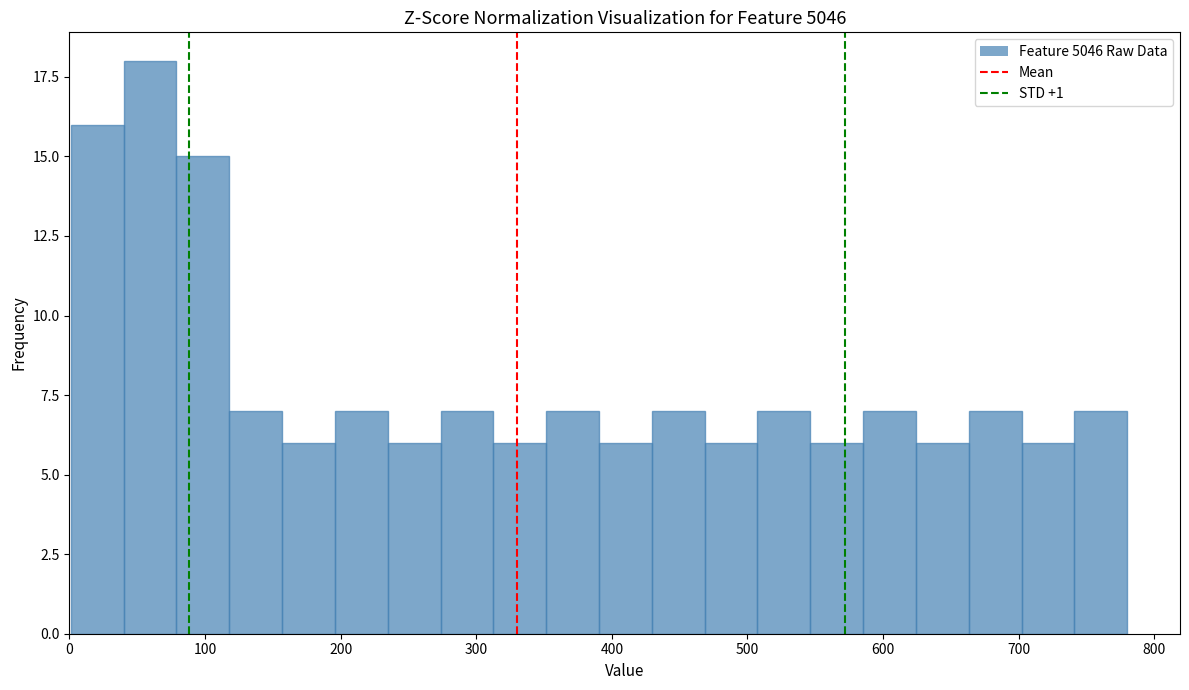

Read against the x-axis, roughly where is the centre of the tallest bar?

60